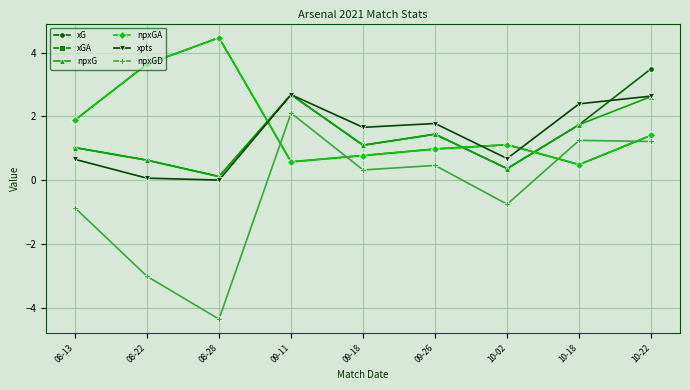

Does the chart have visible grid lines?

Yes